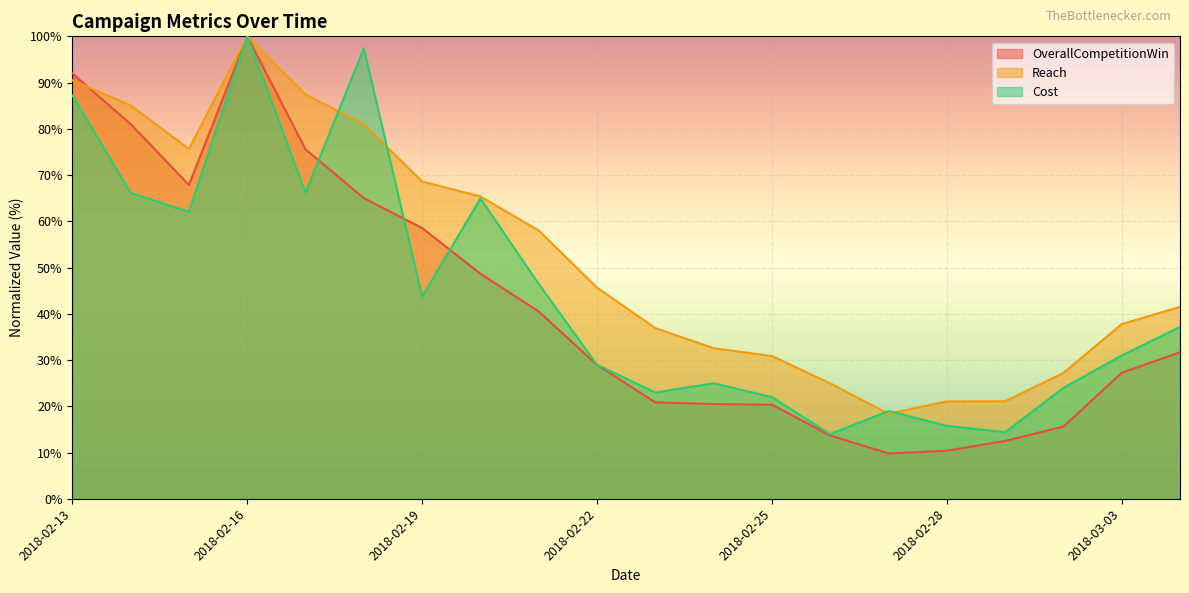

What is the difference between the maximum and second lowest values in the Reach series?

79.0